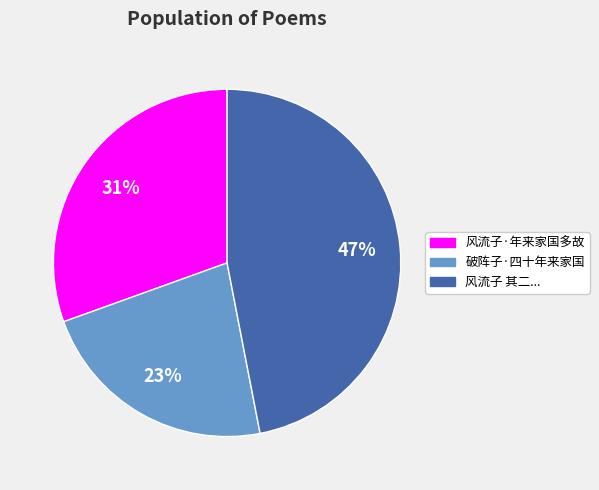

Count the number of slices in the pie.

3